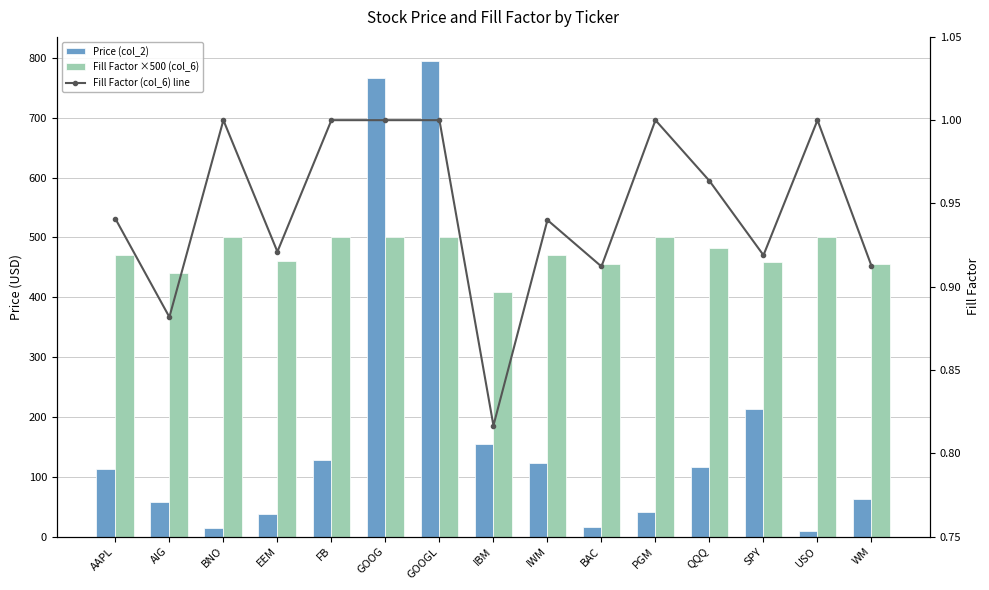

What is the difference between the maximum and minimum values in the Price (col_2) series?

785.4